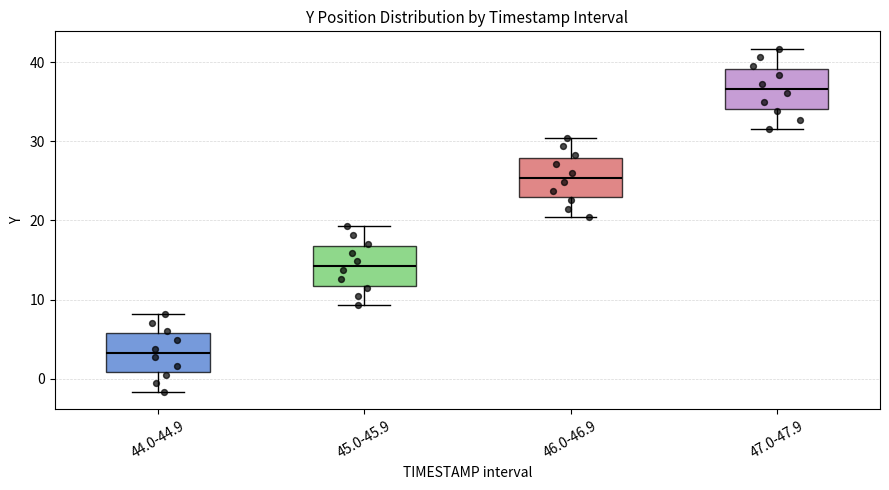

Reading left to right, read every box against the y-axis: the position of its median line, the range the box covers, and the ends of its whiskers. The values are not printed on the chart, so give them approximately, as read against the axis.

44.0-44.9: median 3, box 1 to 6, whiskers -2 to 8
45.0-45.9: median 14, box 12 to 17, whiskers 9 to 19
46.0-46.9: median 25, box 23 to 28, whiskers 20 to 30
47.0-47.9: median 37, box 34 to 39, whiskers 32 to 42